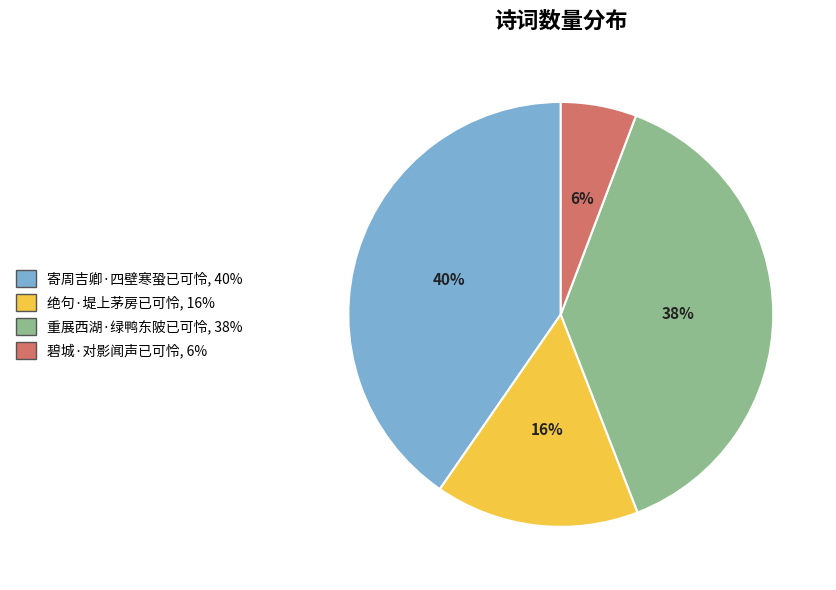

Rank the categories by value from highest to lowest.

寄周吉卿·四壁寒蛩已可怜, 重展西湖·绿鸭东陂已可怜, 绝句·堤上茅房已可怜, 碧城·对影闻声已可怜